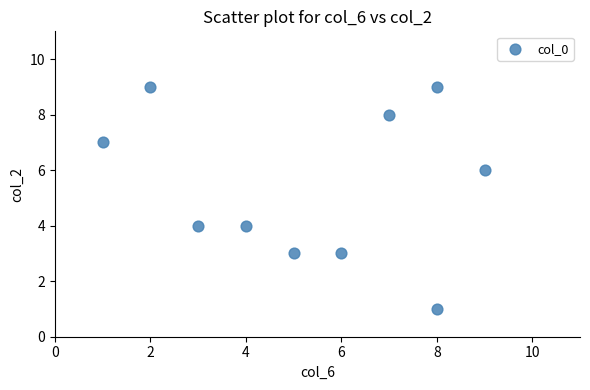

What is the range of Y values (max minus min)?

8